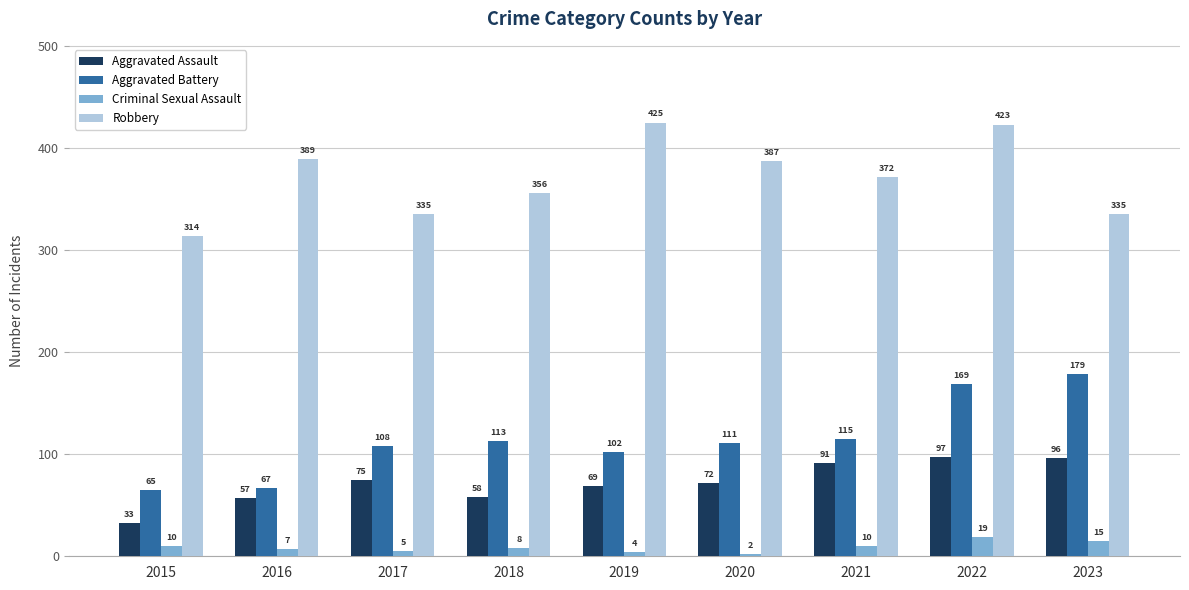

Which series has the largest total across all categories?

Robbery